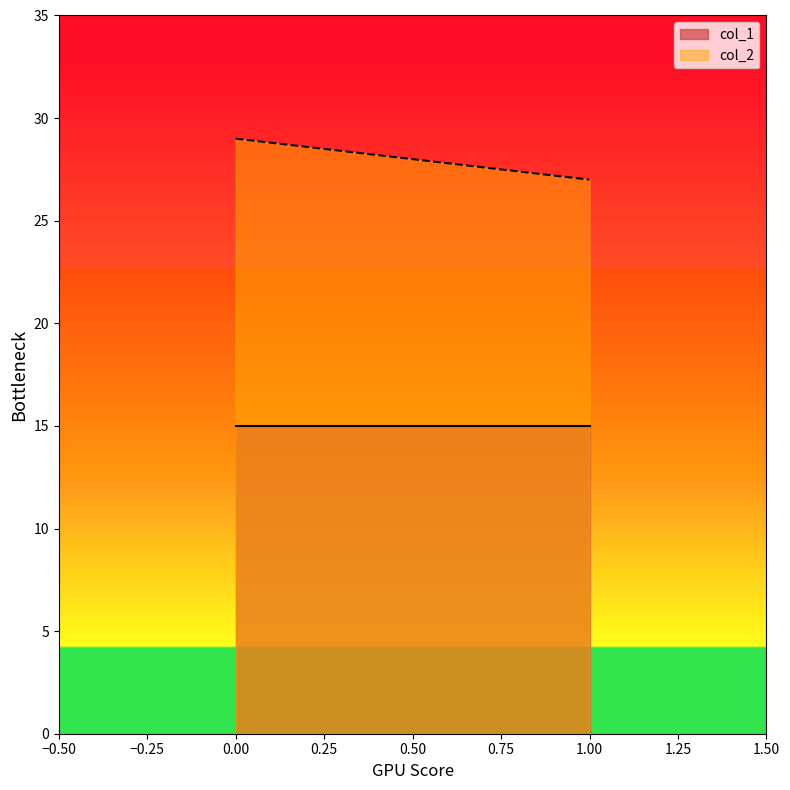

Reading right to left, extract all data points from this chart.

col_1: 1.00=15	0.00=15
col_2: 1.00=27	0.00=29